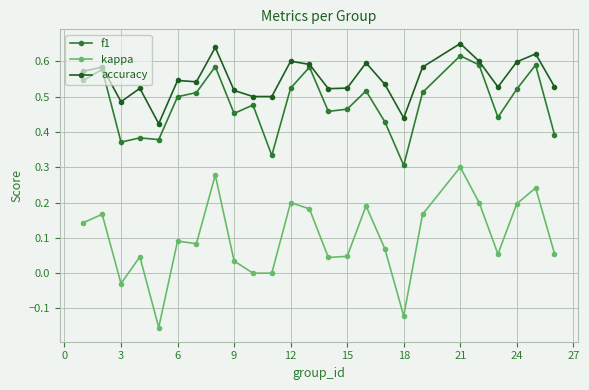

Which series has the widest spread of values?

kappa